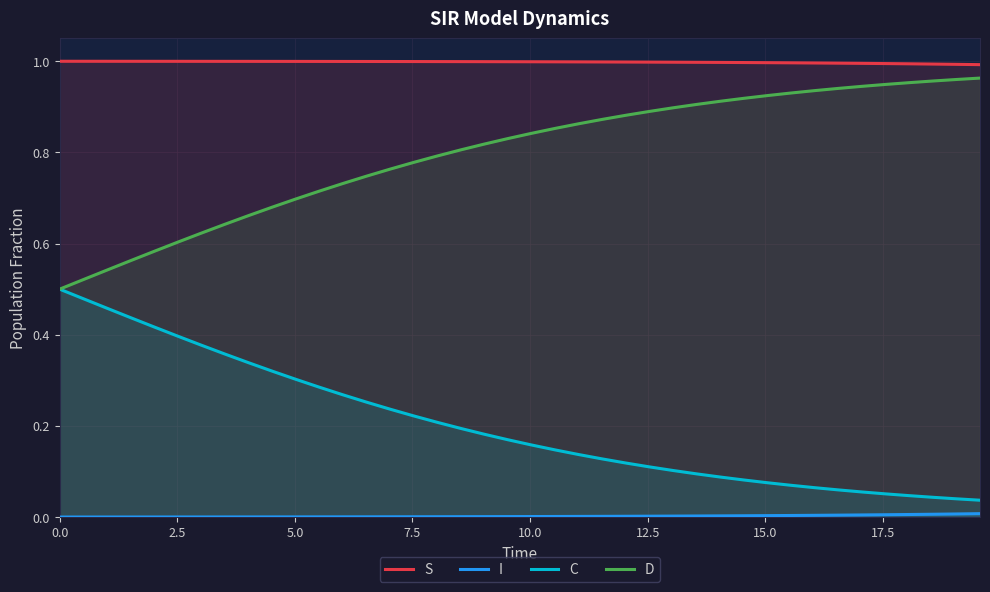

What are all the series names shown in the legend?

S, I, C, D